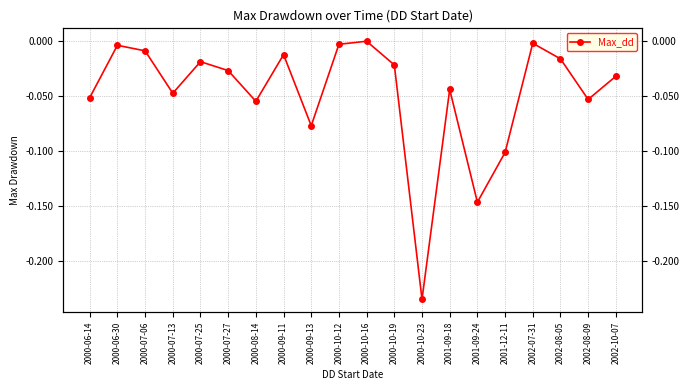

What is the label of the 16th point from the left?

2001-12-11